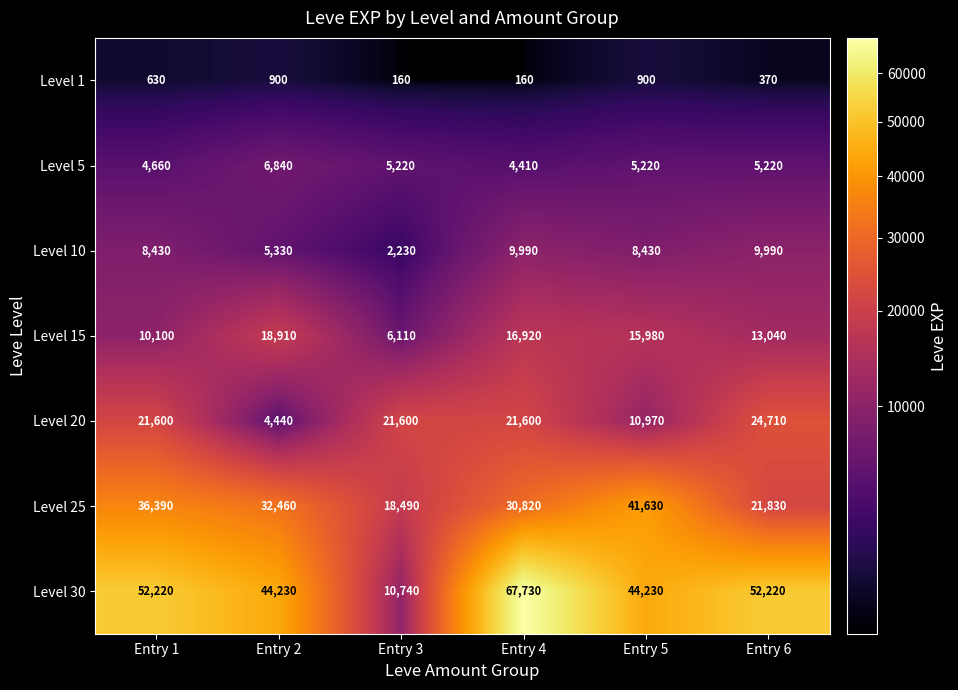

Rank the series at Entry 1 from highest to lowest value.

Level 30, Level 25, Level 20, Level 15, Level 10, Level 5, Level 1